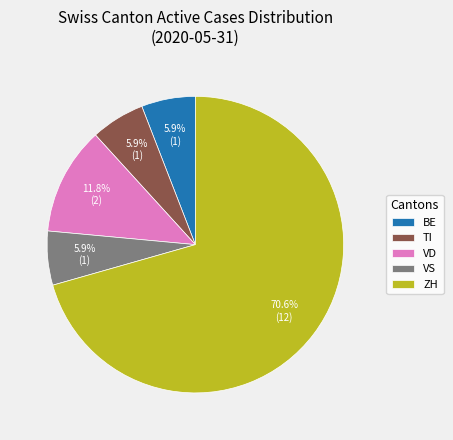

To the nearest percent, what percentage of the pie is TI?

6%